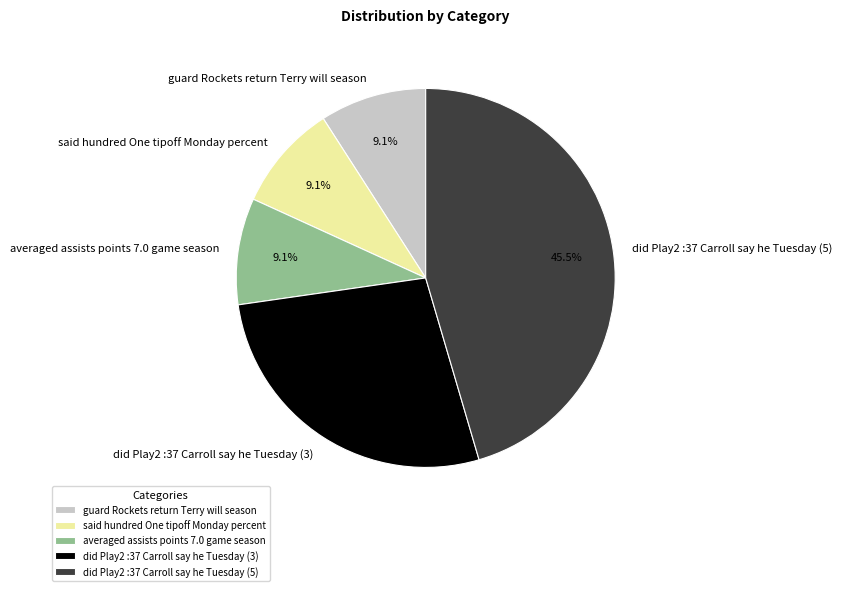

What is the ratio of the value at guard Rockets return Terry will season to the value at averaged assists points 7.0 game season?

1.0